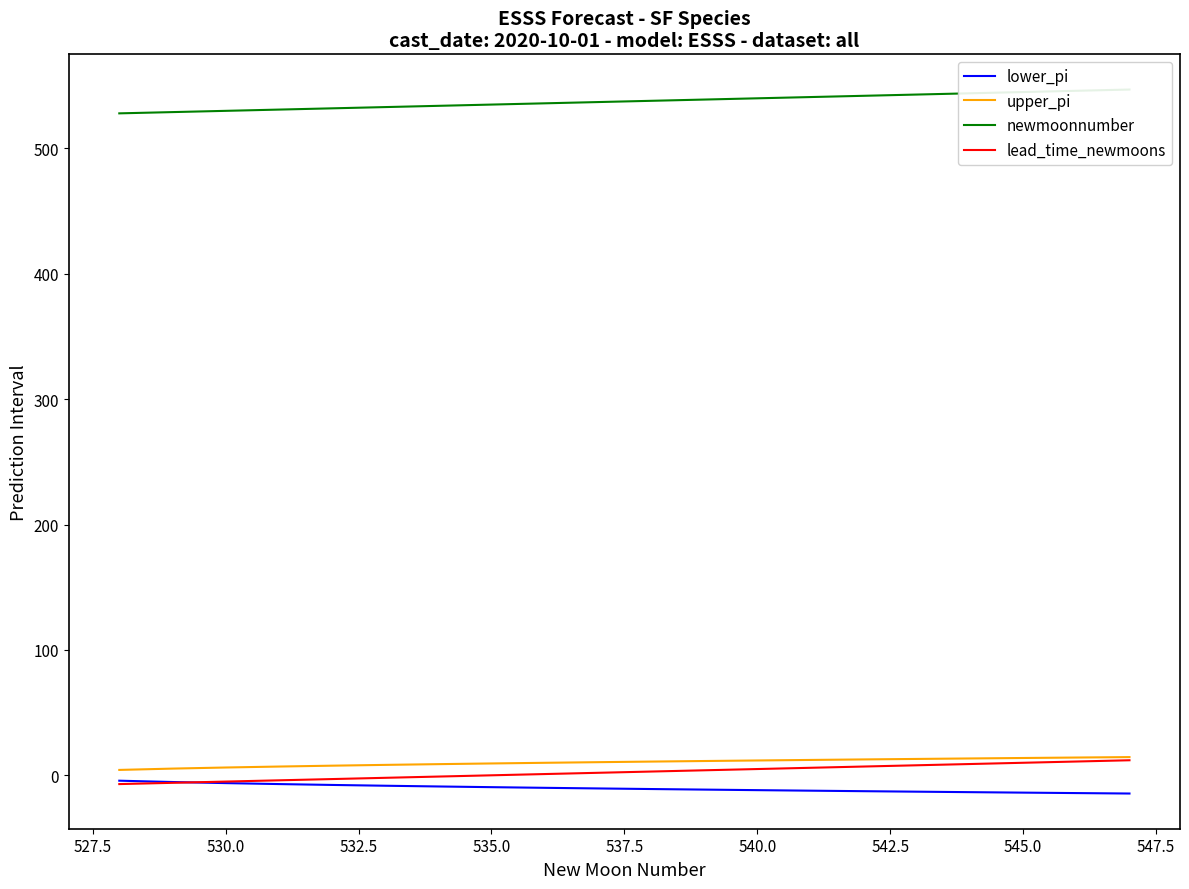

What is the lowest value of the lower_pi series?

-14.5